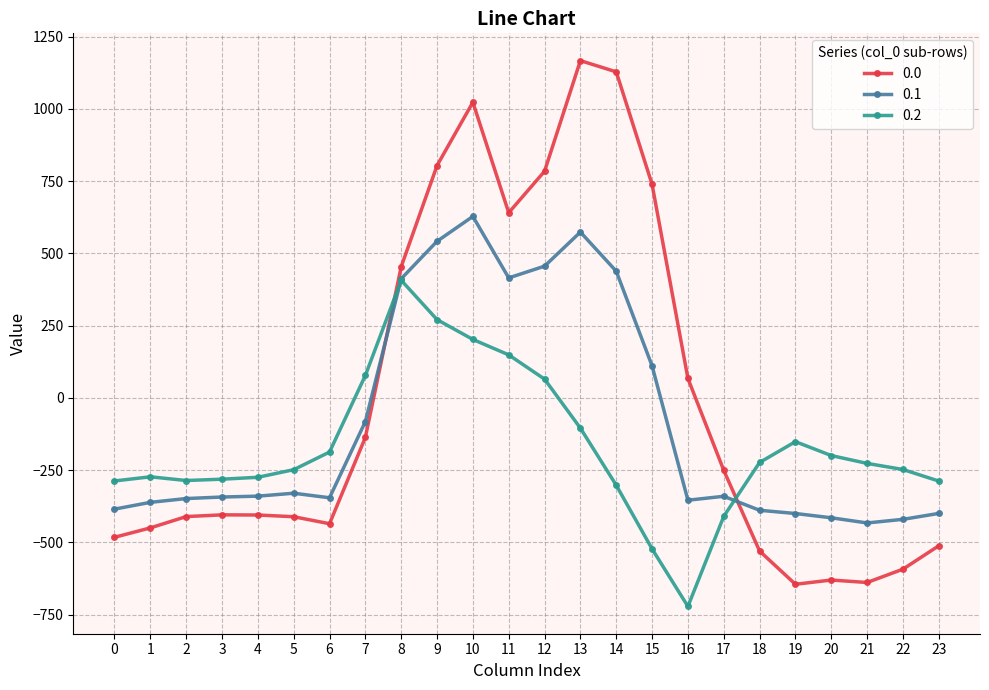

True or false: 0.2 has more than 1 points higher than both neighbors.

True